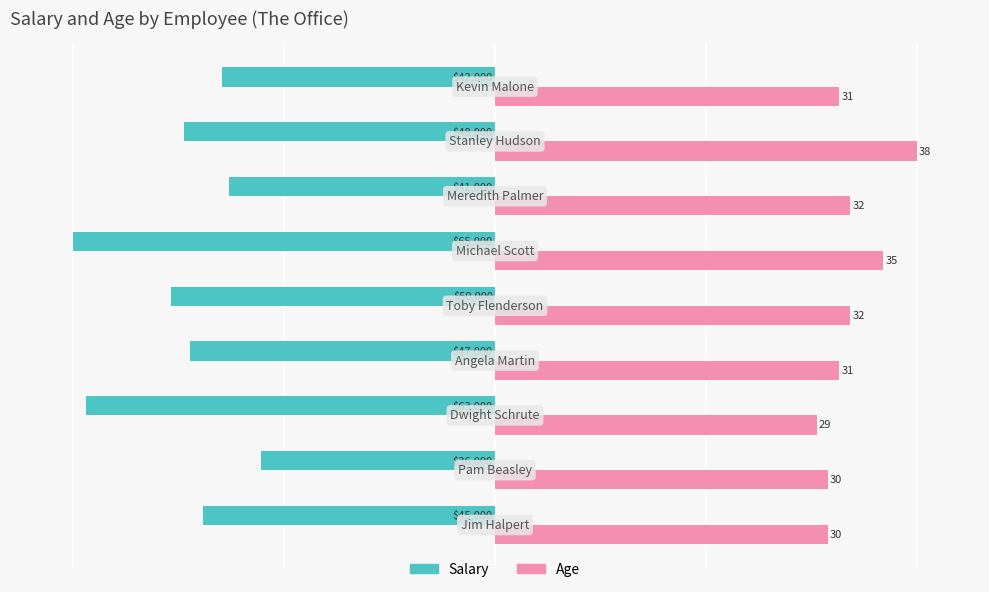

What are all the series names shown in the legend?

Salary, Age